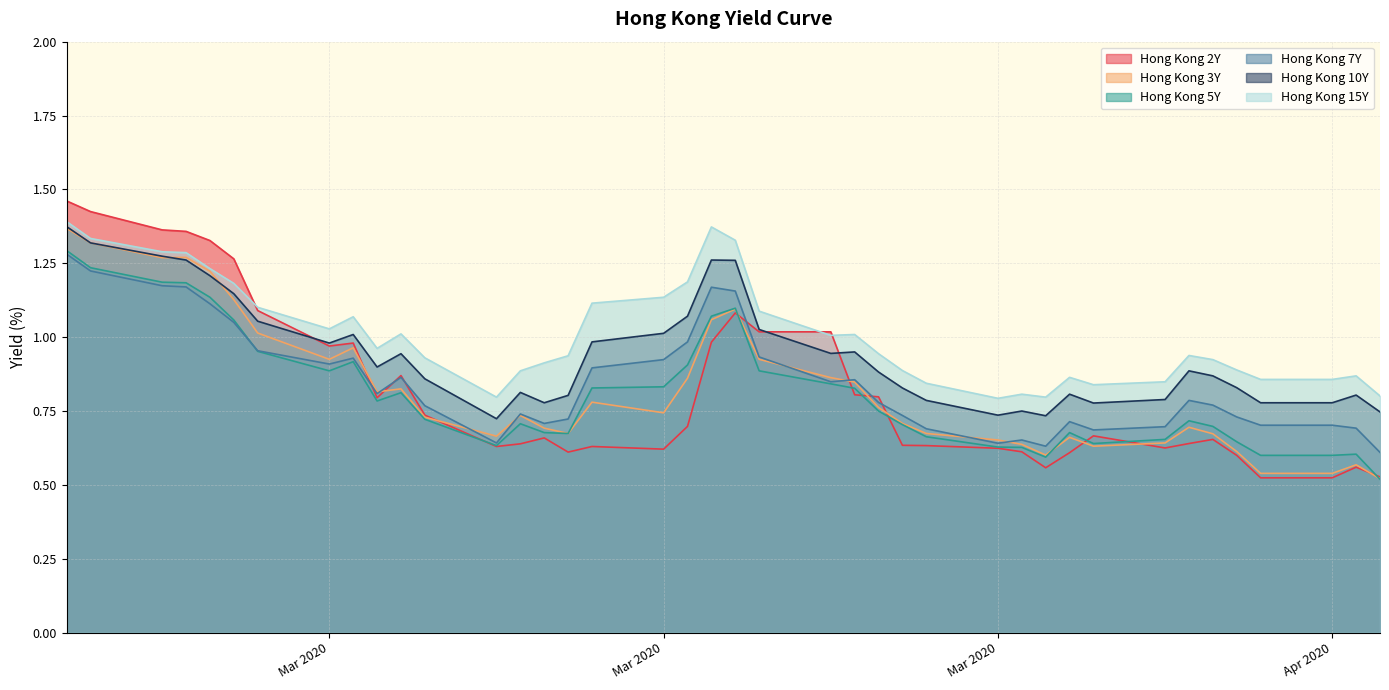

What are all the series names shown in the legend?

Hong Kong 2Y, Hong Kong 3Y, Hong Kong 5Y, Hong Kong 7Y, Hong Kong 10Y, Hong Kong 15Y